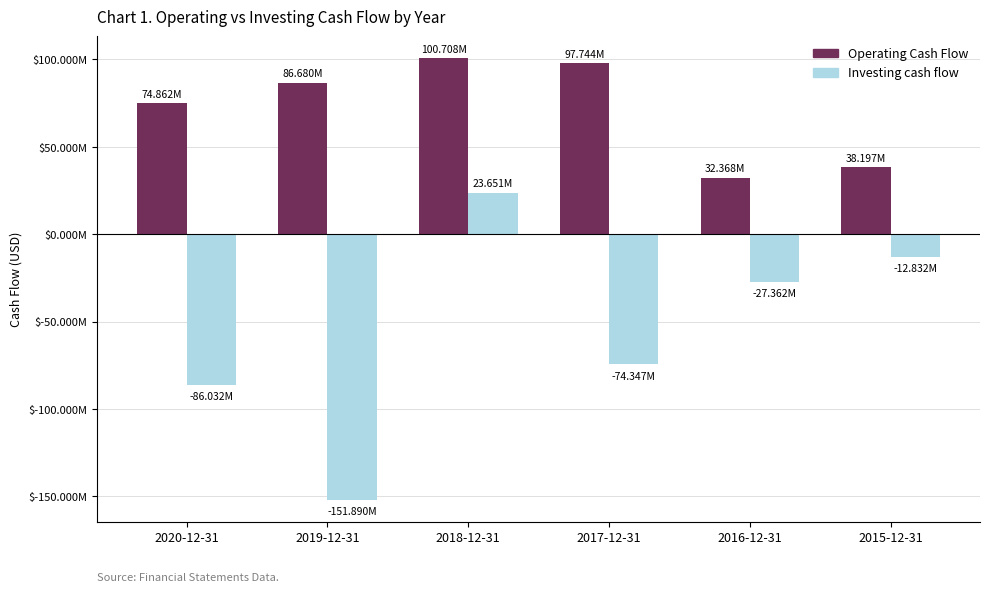

What is the label of the 5th bar from the left?

2016-12-31